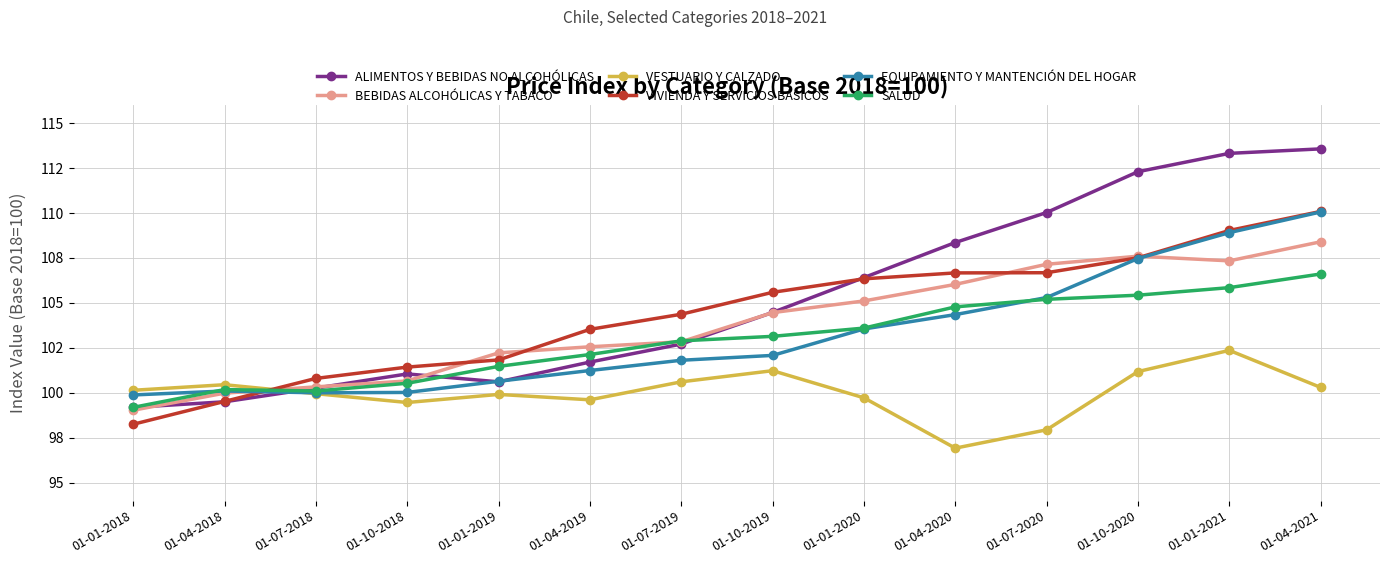

How many lines are shown in the chart?

6